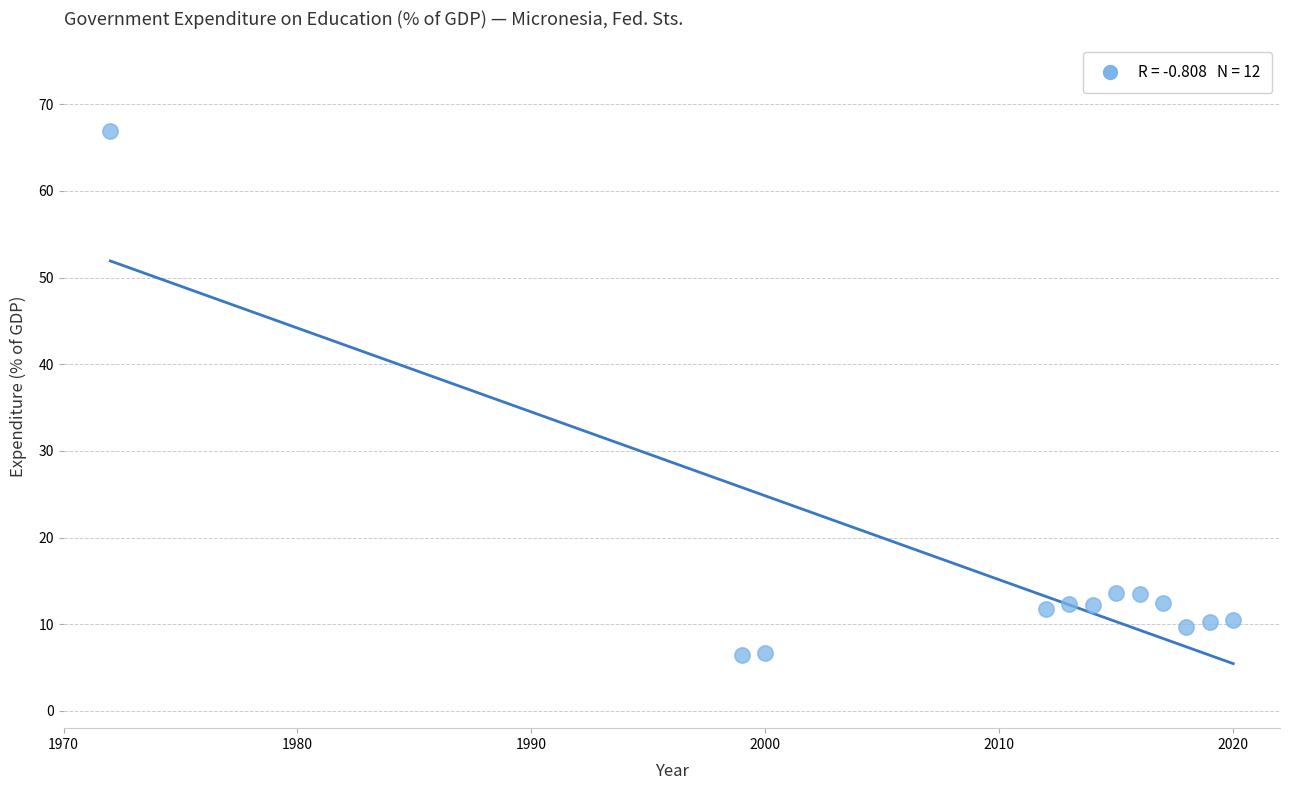

What is the range of X values (max minus min)?

48.0